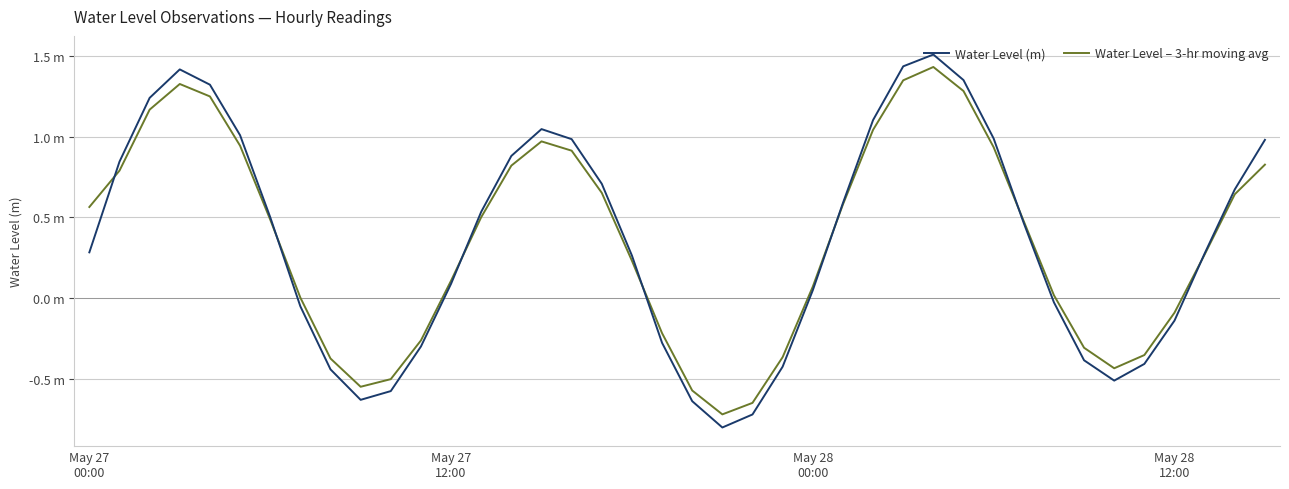

What are all the series names shown in the legend?

Water Level (m), Water Level – 3-hr moving avg